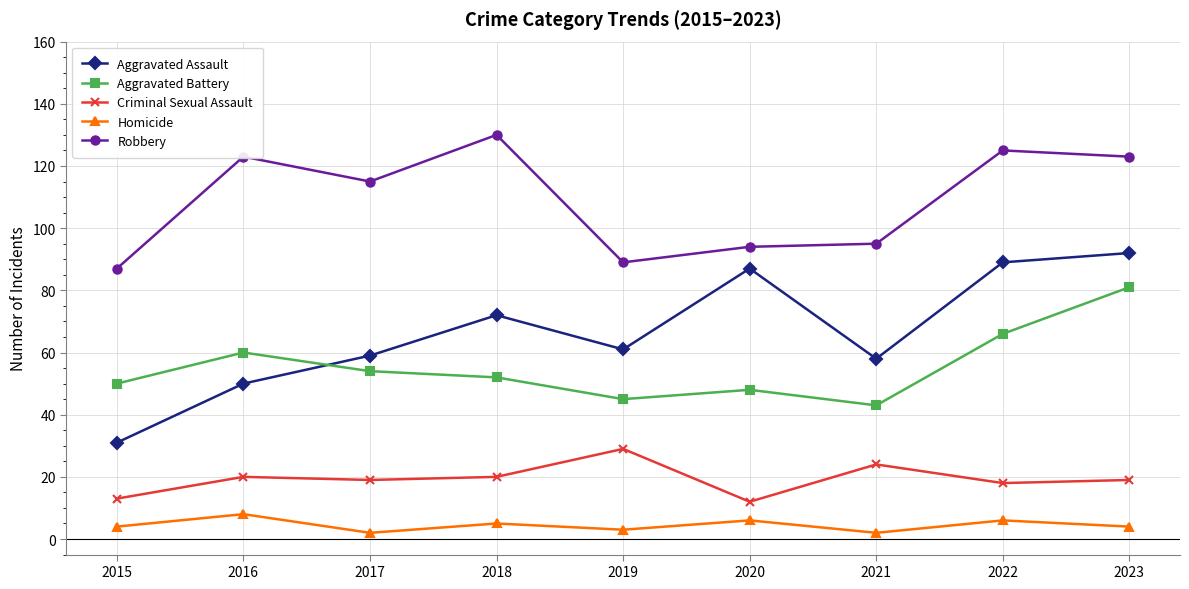

At 2016, list the series in order from largest to smallest.

Robbery, Aggravated Battery, Aggravated Assault, Criminal Sexual Assault, Homicide